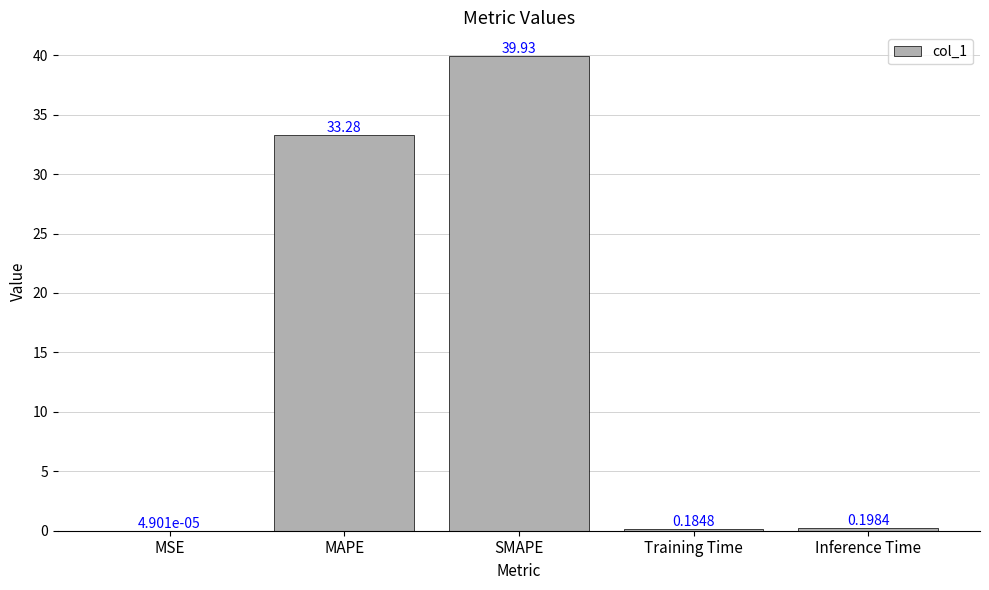

How many series are shown in this chart?

1